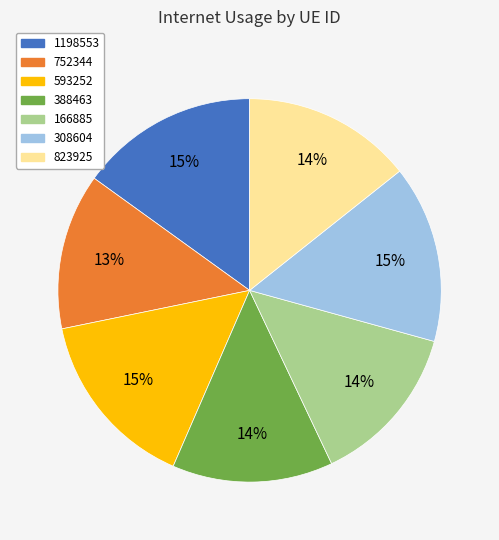

Does 308604 account for over 50% of the chart?

No